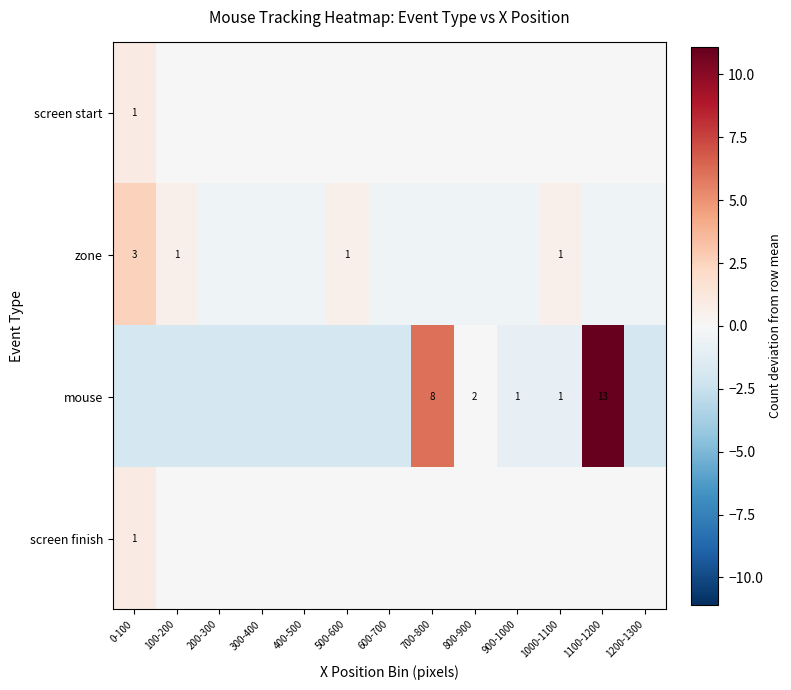

At which label is screen start closest to 0?

100-200